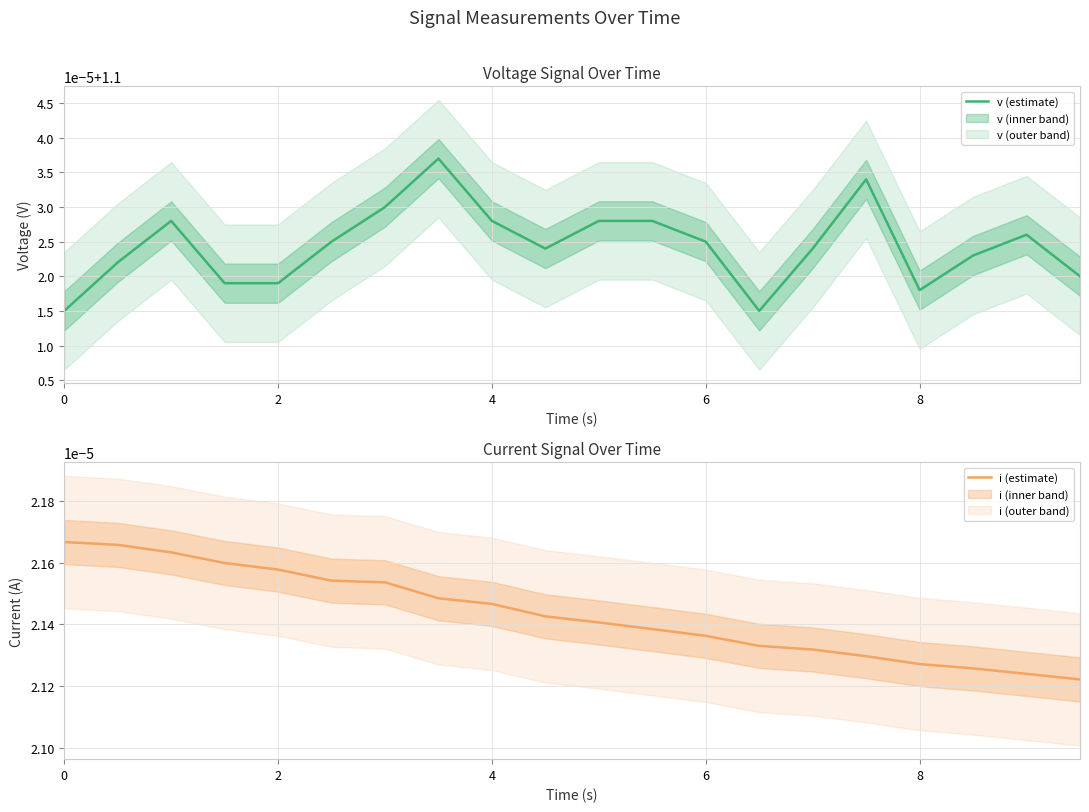

List the series in order of their peak value, highest first.

v (estimate), i (estimate)